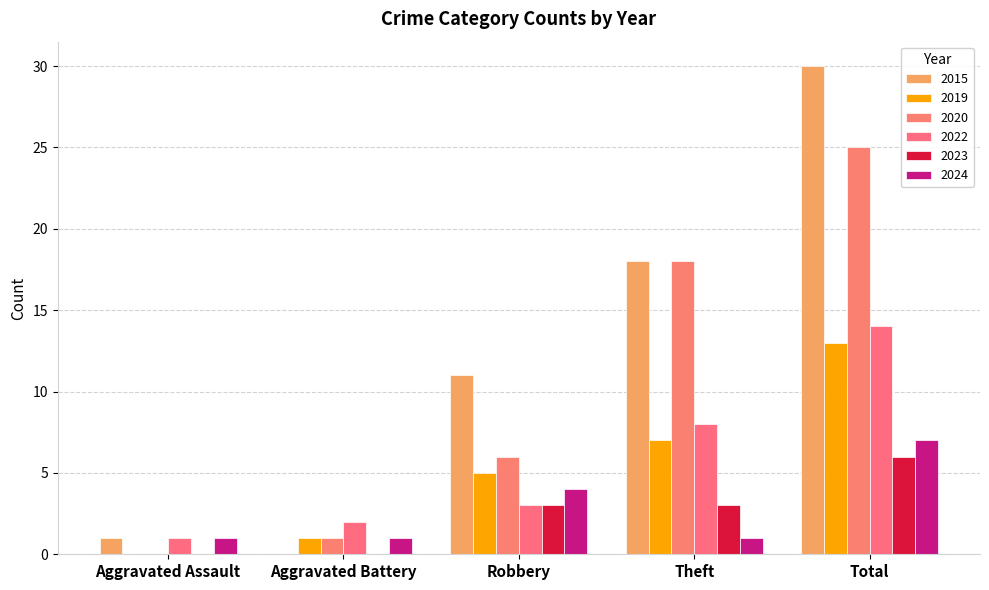

Count the number of data series in this chart.

6